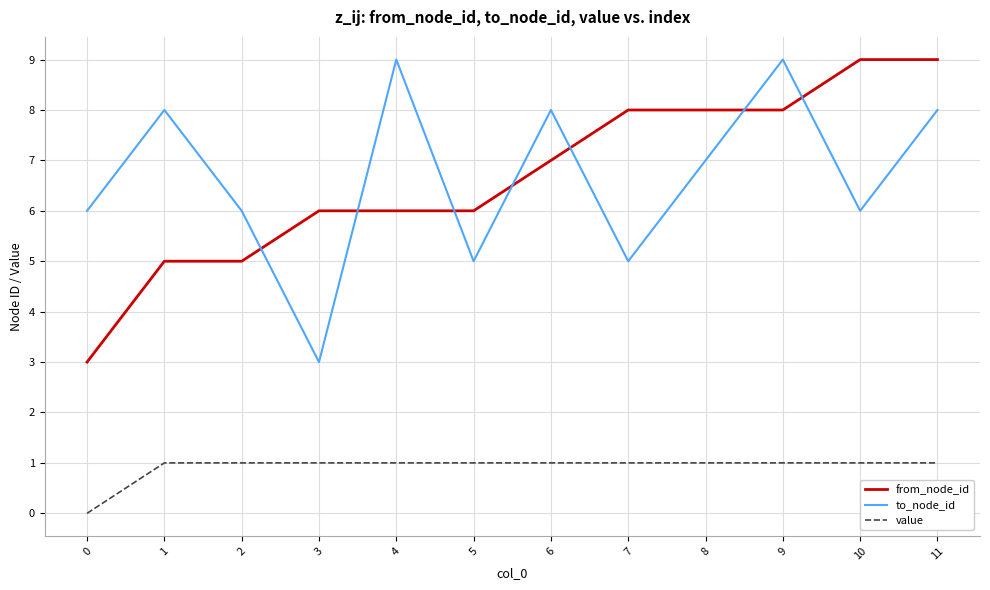

Is it true that value equals 1 at 11?

True